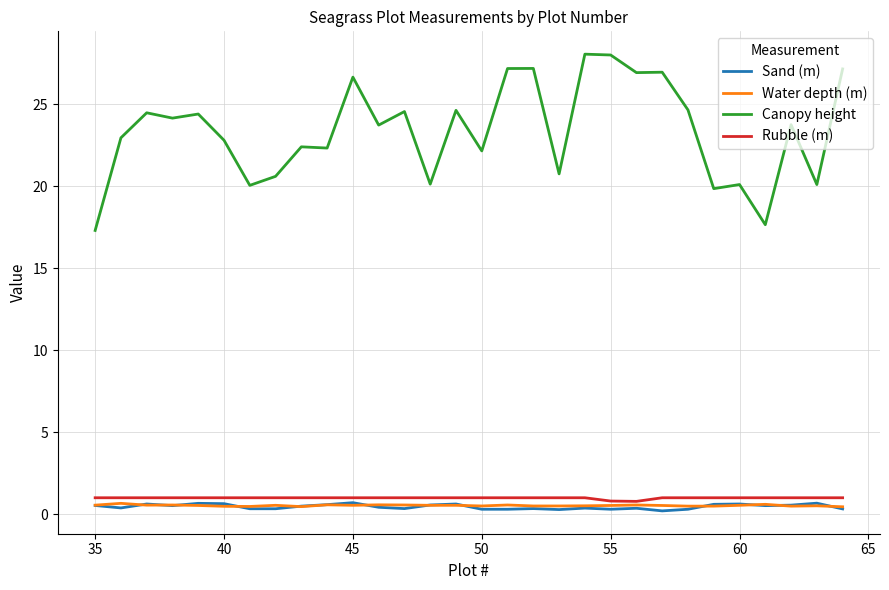

True or false: Sand (m) and Rubble (m) intersect in this chart.

False